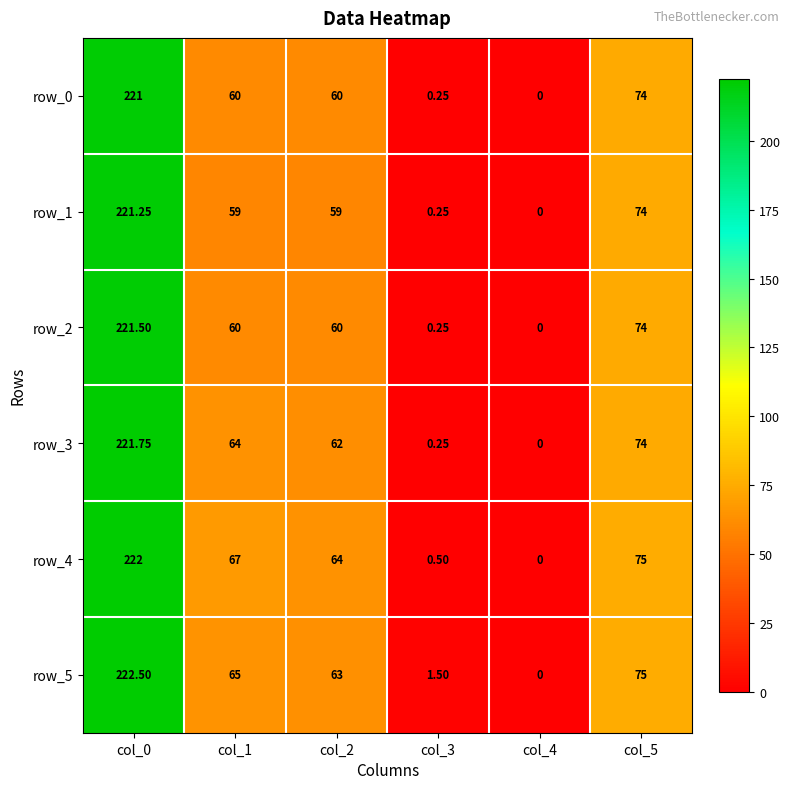

List the series in order of their peak value, highest first.

row_5, row_4, row_3, row_2, row_1, row_0